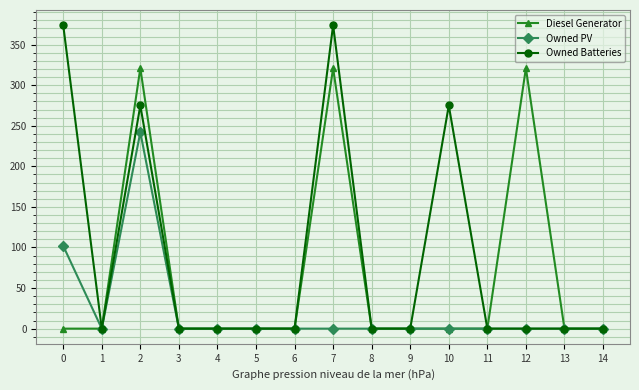

List the series in order of their peak value, lowest first.

Owned PV, Diesel Generator, Owned Batteries